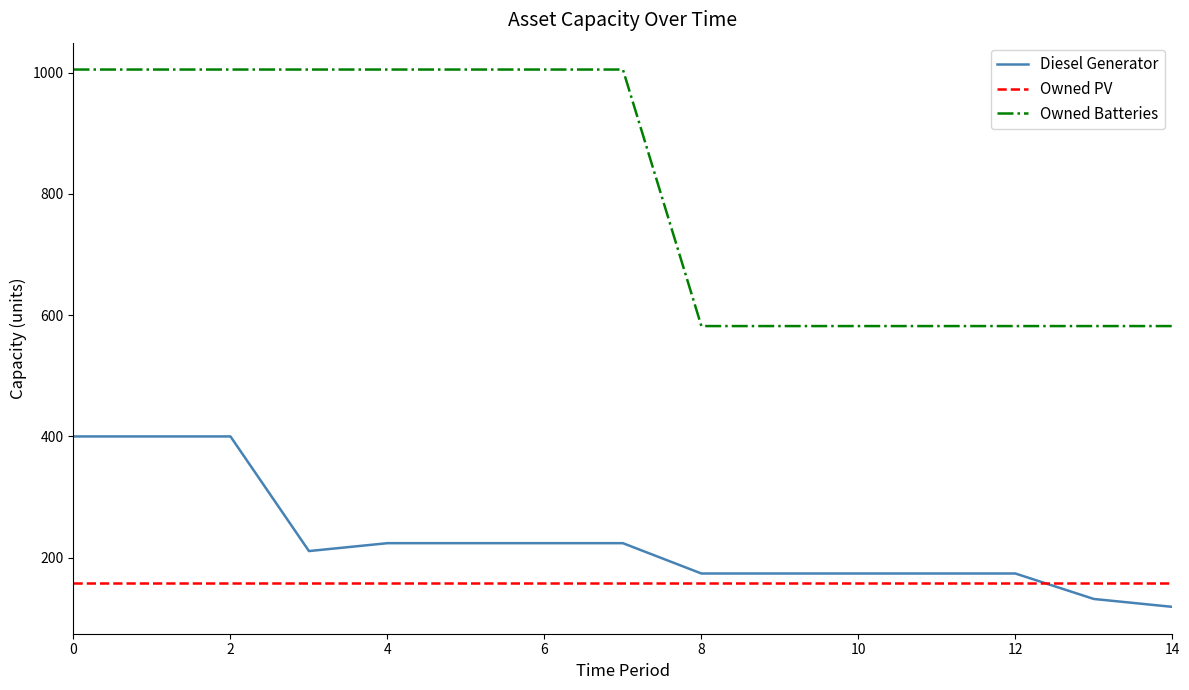

Count the number of data series in this chart.

3